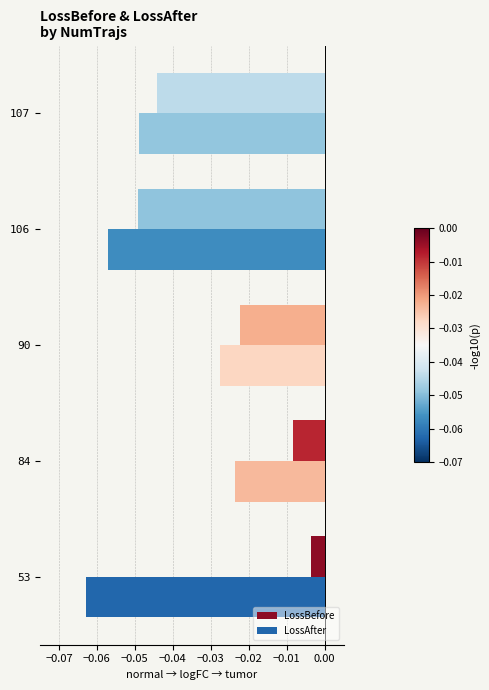

Count the number of categories in the chart.

5